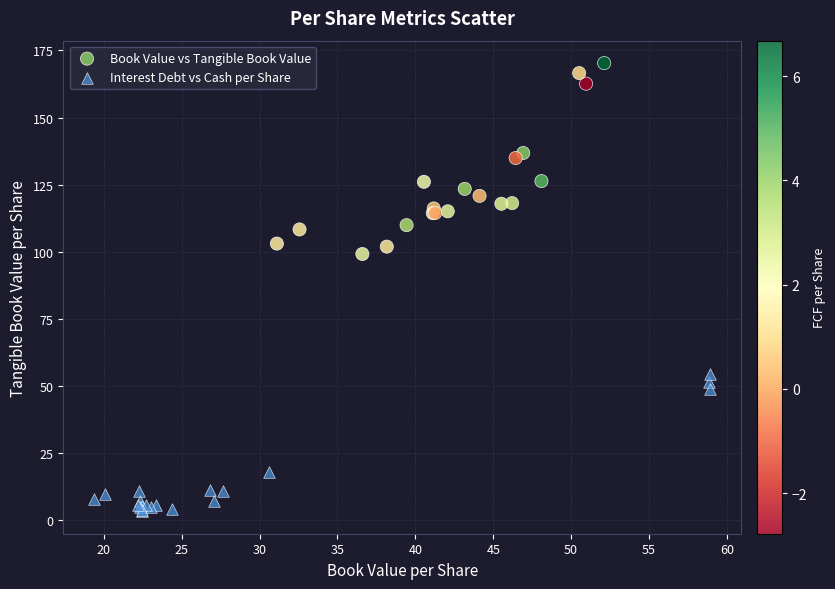

Which series has the largest Y range (max minus min)?

Book Value vs Tangible Book Value